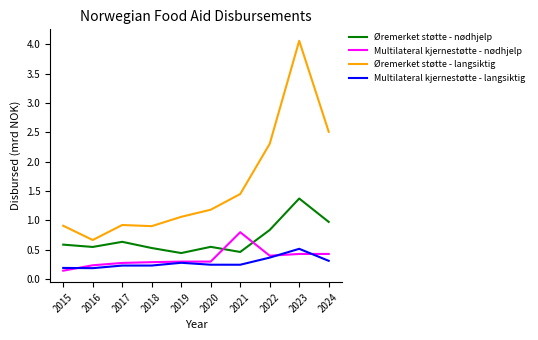

What is the difference between the maximum and minimum values in the Øremerket støtte - langsiktig series?

3.4